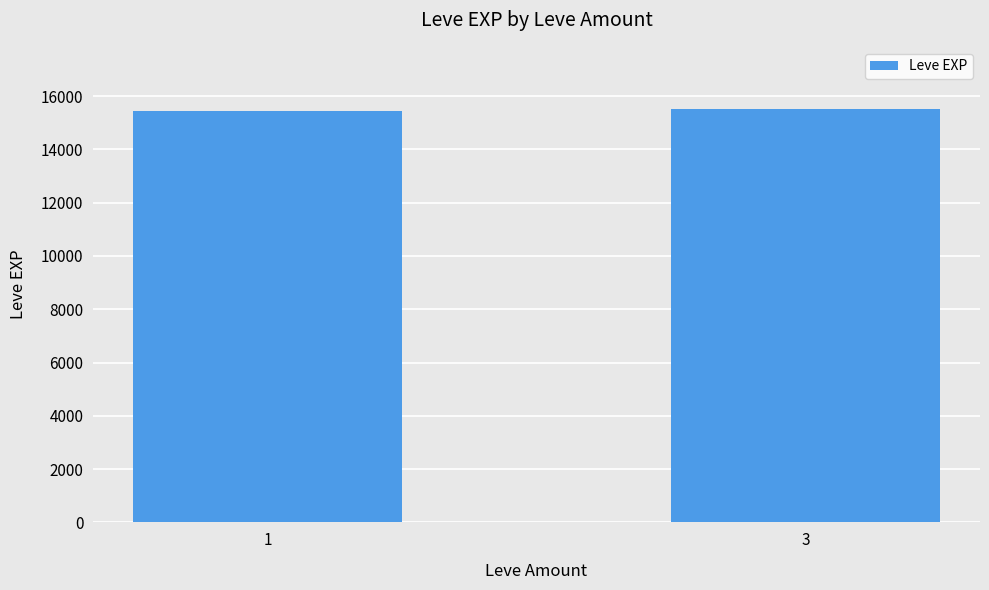

Approximately how many times larger is the value at 1 compared to 3?

1.0